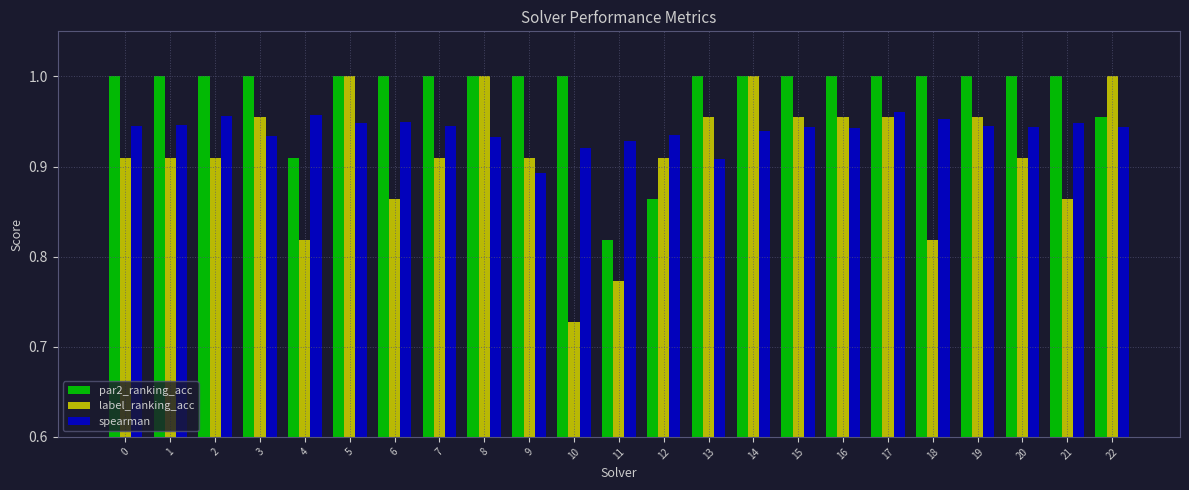

Is it true that par2_ranking_acc equals 1.7 at 0?

False